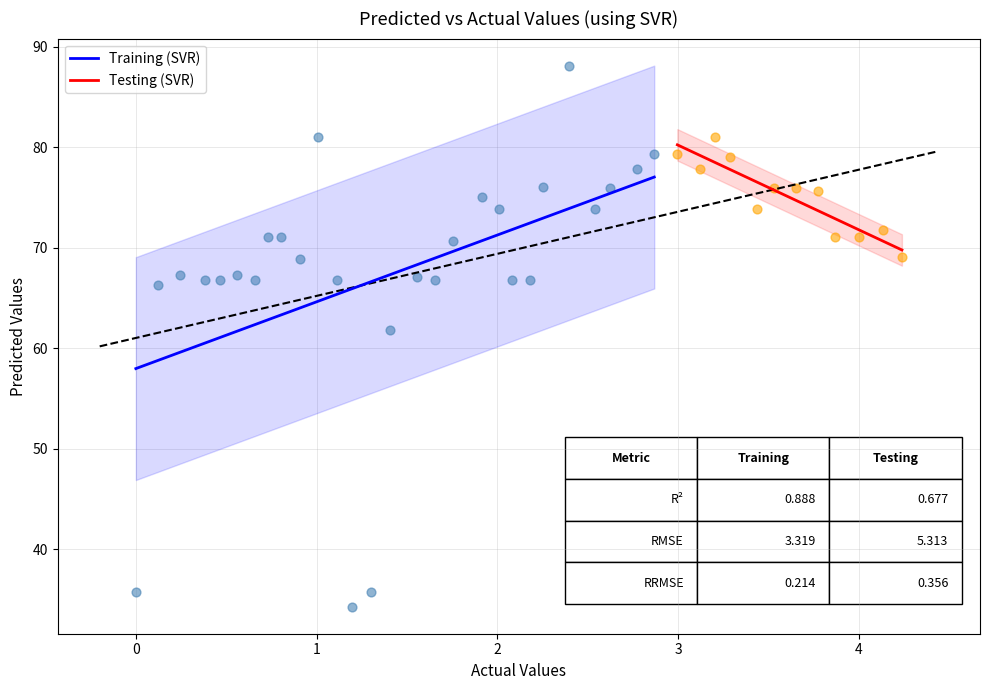

Which series reaches the maximum Y coordinate?

Training (SVR)